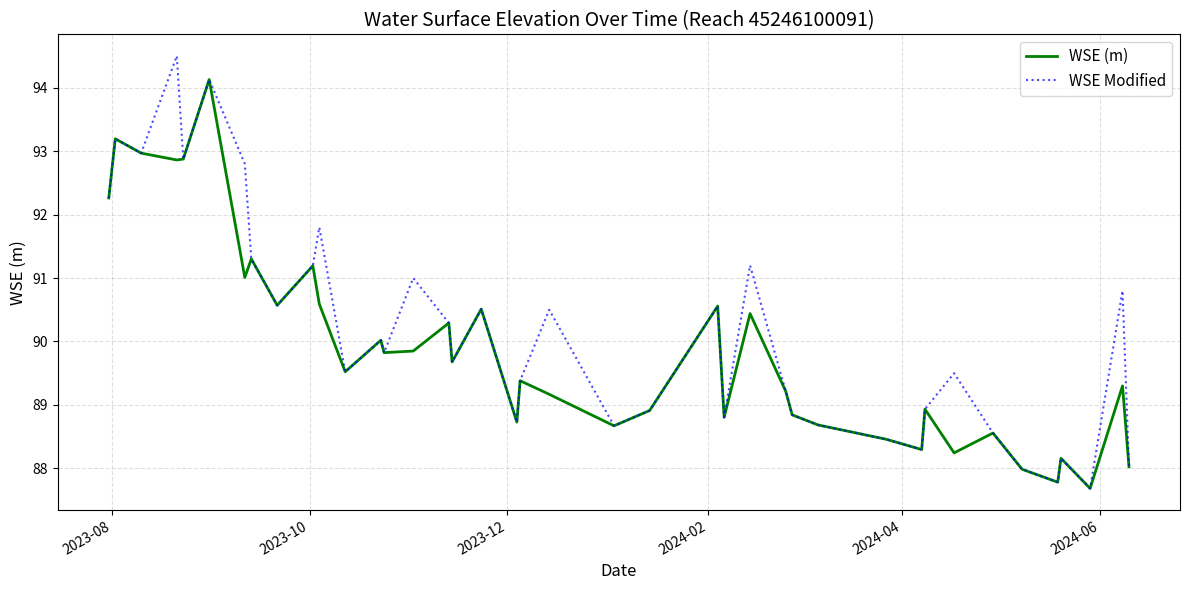

Rank the series by their average value, from lowest to highest.

WSE (m), WSE Modified